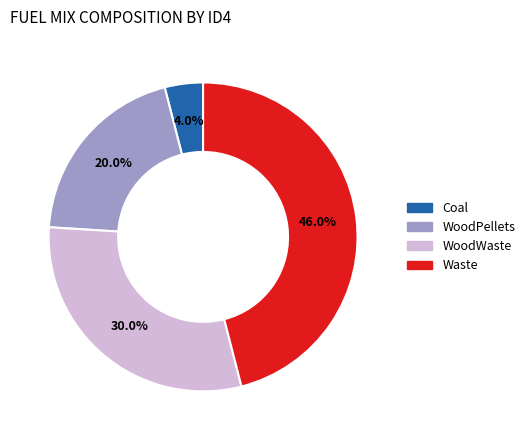

How many segments does this pie chart have?

4